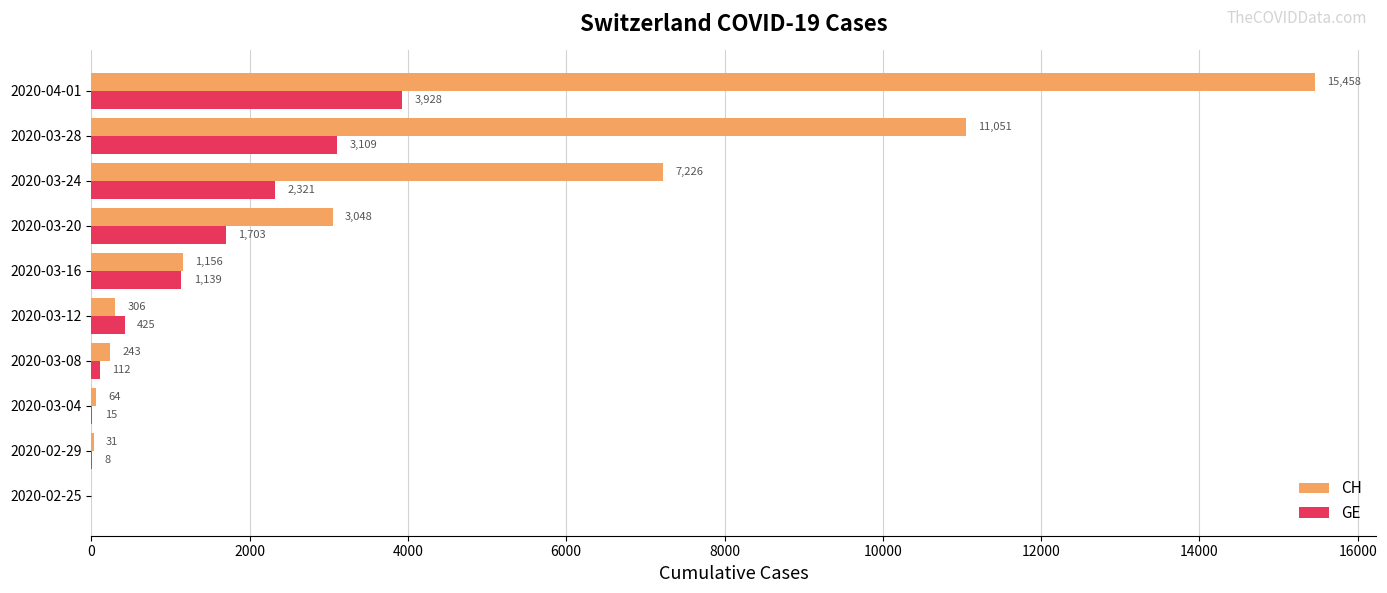

True or false: GE has a value of 2535 at 2020-02-25.

False